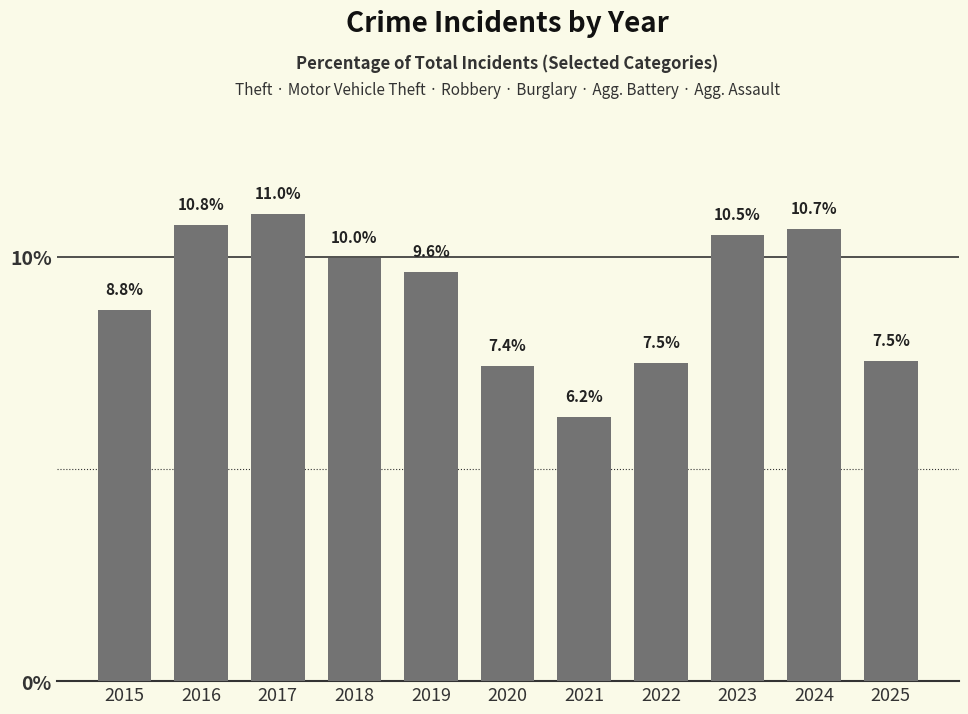

What is the value of the 7th bar from the left?

6.2